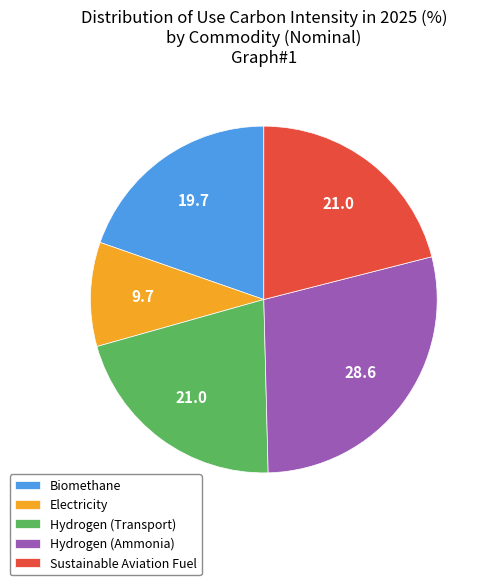

Is there any slice that represents more than half of the pie?

No